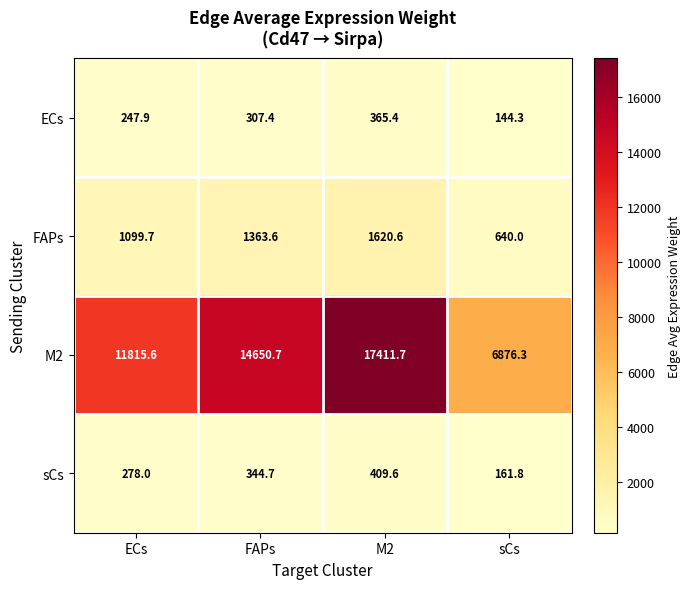

Which series has the largest range (max minus min)?

M2